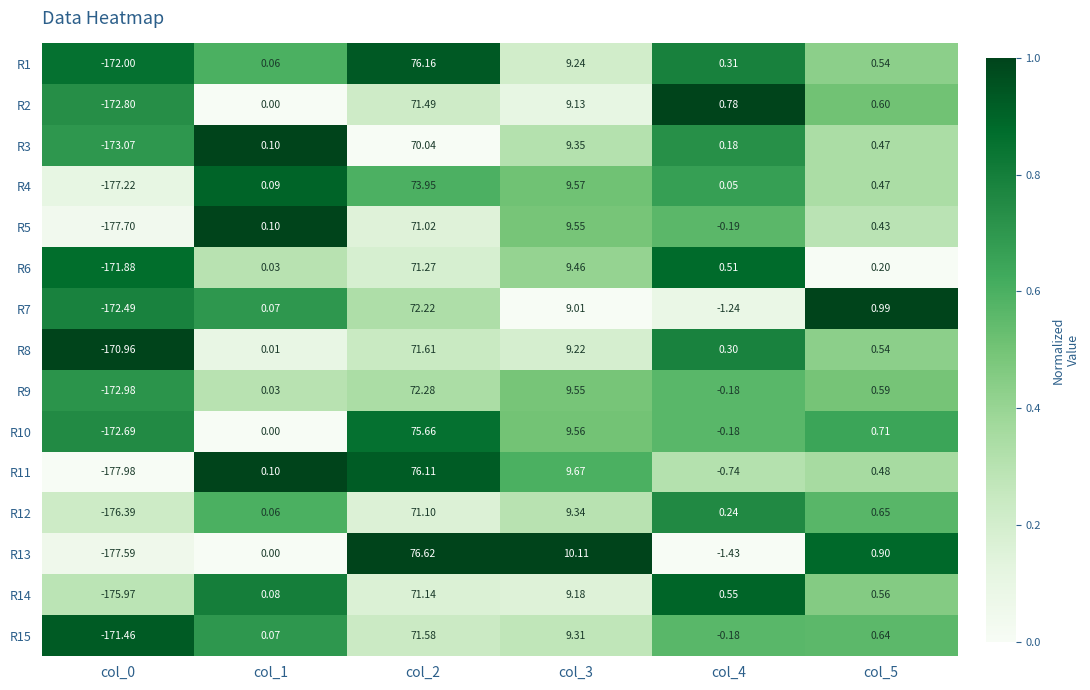

Is the value of R7 at col_2 greater than the value of R12 at col_2?

Yes